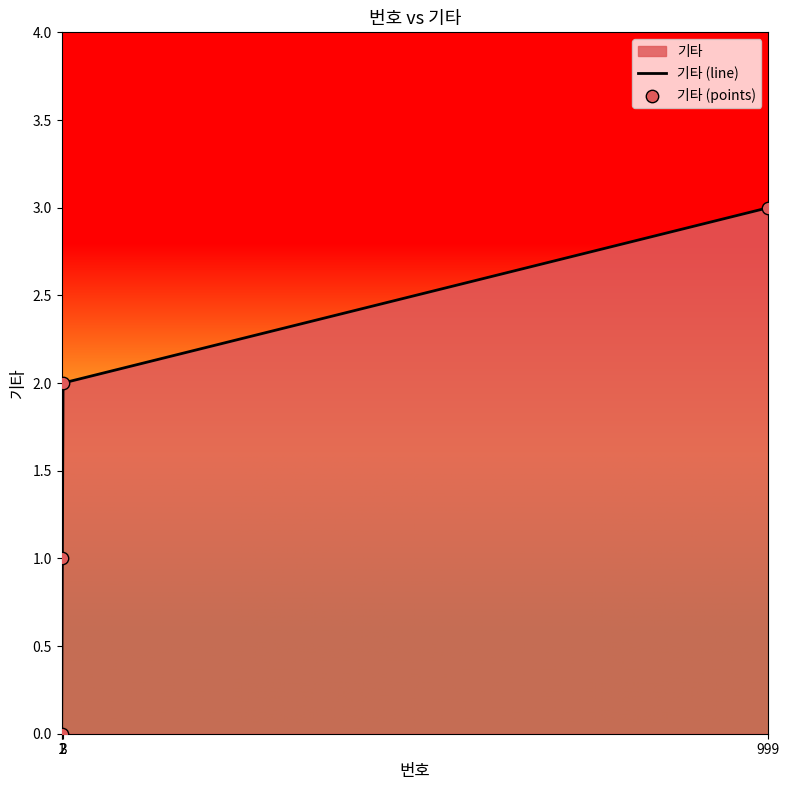

Is the value of 기타 (points) at 1 greater than the value of 기타 (line) at 999?

No